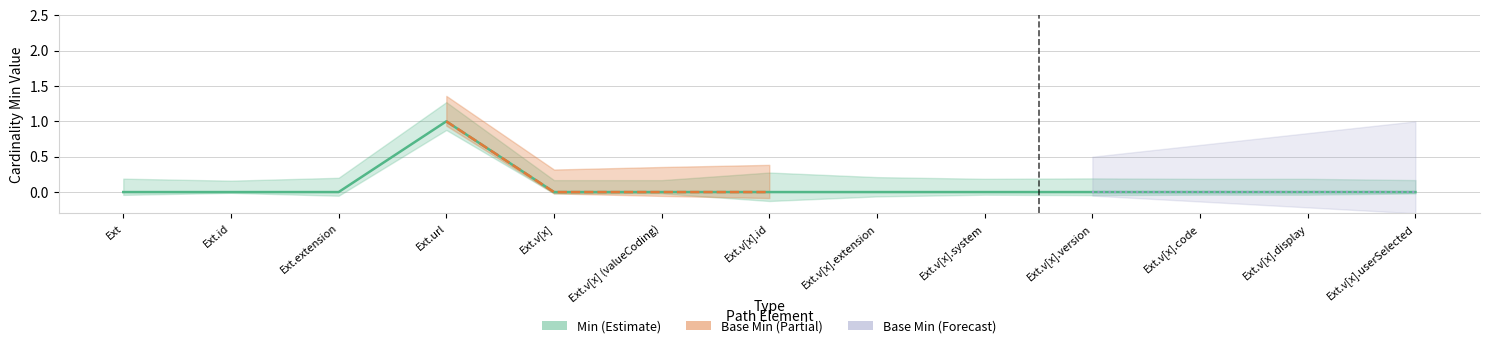

How many points are higher than both their immediate neighbors (excluding endpoints)?

1